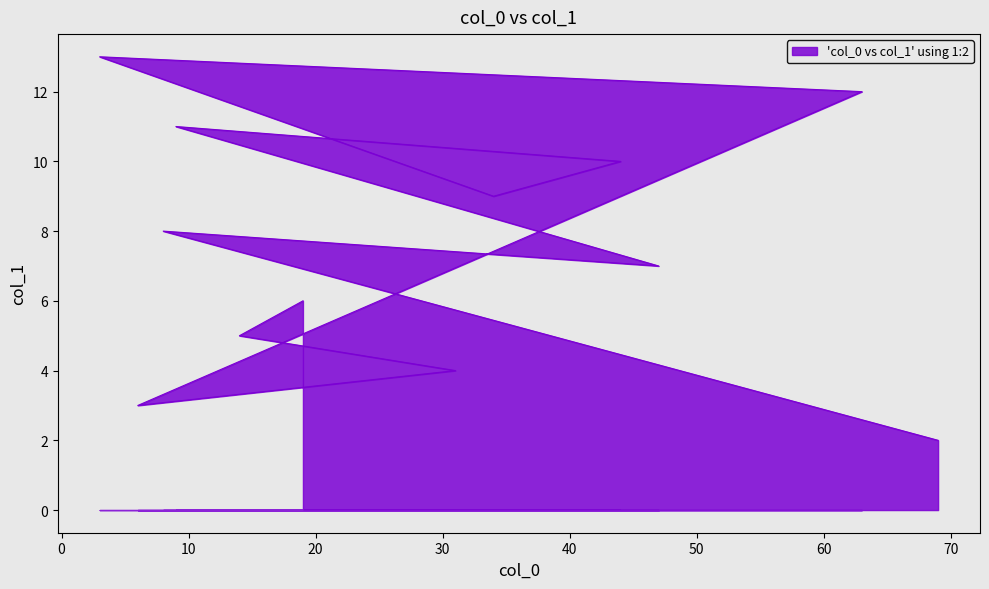

Where is the data nearest to the value 7?

47